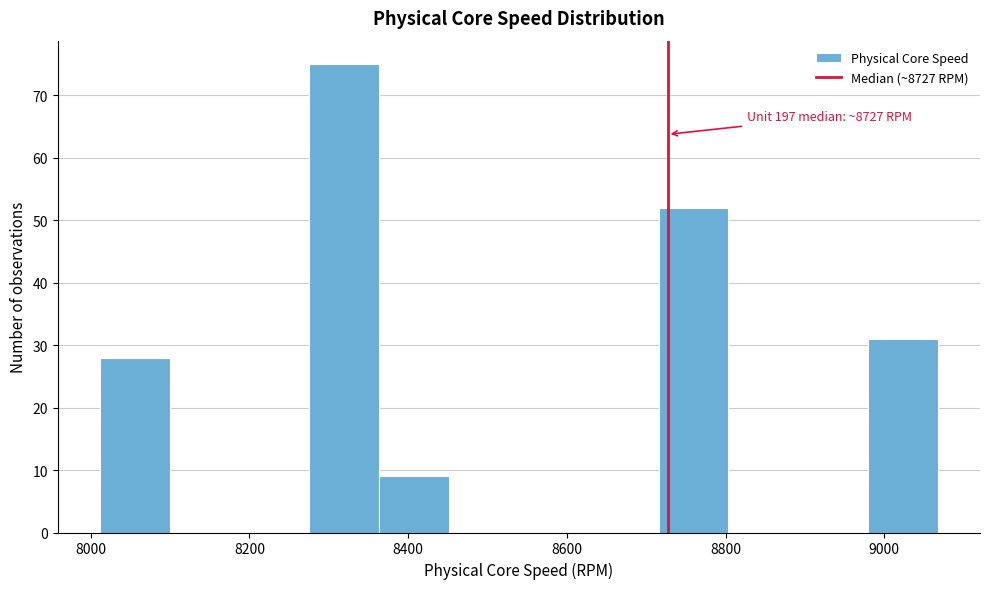

Over which range of the x-axis is the bar tallest?

8280 to 8360